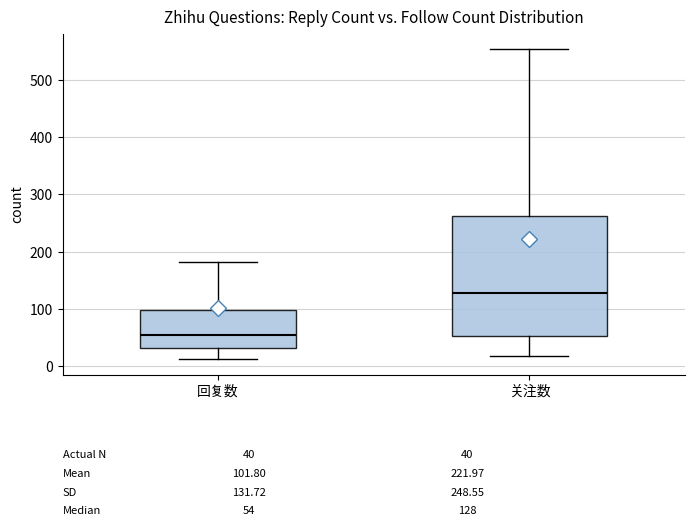

Which box is the tallest, from its lower edge to its upper edge?

关注数